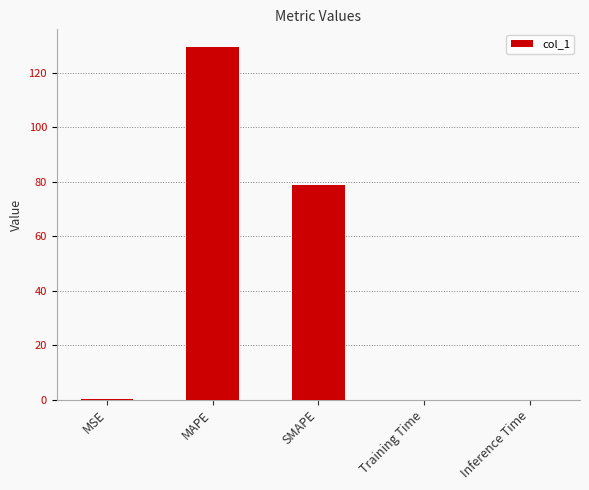

The value at Training Time is 0.0. True or false?

True